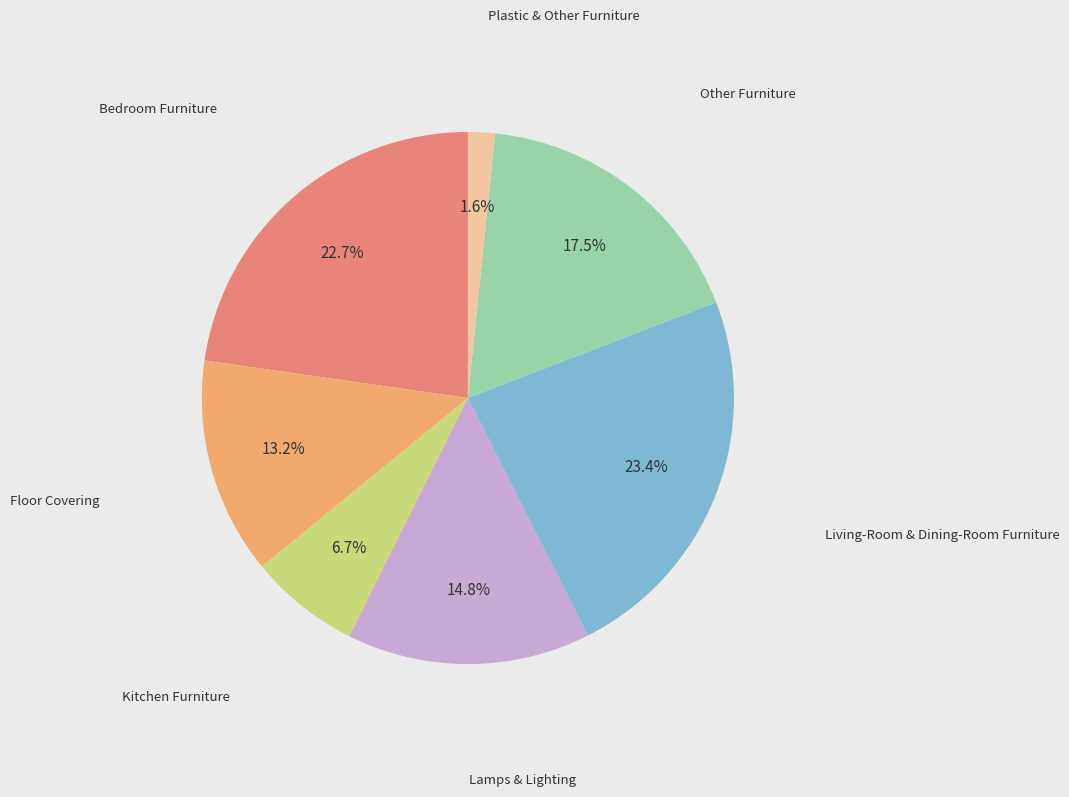

Does any single category account for the majority?

No